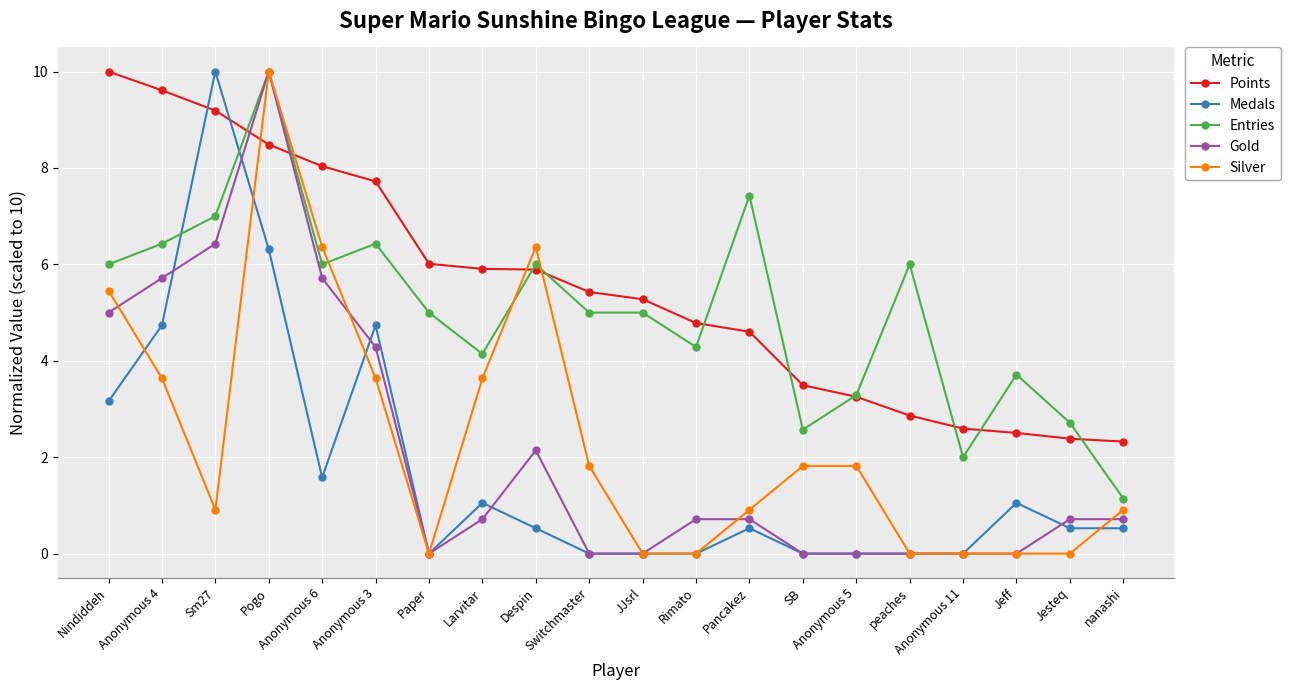

Reading left to right, what are all the values shown in this chart?

Points: Nindiddeh=10.0	Anonymous 4=9.6	Sm27=9.2	Pogo=8.5	Anonymous 6=8.0	Anonymous 3=7.7	Paper=6.0	Larvitar=5.9	Despin=5.9	Switchmaster=5.4	JJsrl=5.3	Rimato=4.8	Pancakez=4.6	SB=3.5	Anonymous 5=3.3	peaches=2.9	Anonymous 11=2.6	Jeff=2.5	Jesteq=2.4	nanashi=2.3
Medals: Nindiddeh=3.2	Anonymous 4=4.7	Sm27=10.0	Pogo=6.3	Anonymous 6=1.6	Anonymous 3=4.7	Paper=0.0	Larvitar=1.1	Despin=0.5	Switchmaster=0.0	JJsrl=0.0	Rimato=0.0	Pancakez=0.5	SB=0.0	Anonymous 5=0.0	peaches=0.0	Anonymous 11=0.0	Jeff=1.1	Jesteq=0.5	nanashi=0.5
Entries: Nindiddeh=6.0	Anonymous 4=6.4	Sm27=7.0	Pogo=10.0	Anonymous 6=6.0	Anonymous 3=6.4	Paper=5.0	Larvitar=4.1	Despin=6.0	Switchmaster=5.0	JJsrl=5.0	Rimato=4.3	Pancakez=7.4	SB=2.6	Anonymous 5=3.3	peaches=6.0	Anonymous 11=2.0	Jeff=3.7	Jesteq=2.7	nanashi=1.1
Gold: Nindiddeh=5.0	Anonymous 4=5.7	Sm27=6.4	Pogo=10.0	Anonymous 6=5.7	Anonymous 3=4.3	Paper=0.0	Larvitar=0.7	Despin=2.1	Switchmaster=0.0	JJsrl=0.0	Rimato=0.7	Pancakez=0.7	SB=0.0	Anonymous 5=0.0	peaches=0.0	Anonymous 11=0.0	Jeff=0.0	Jesteq=0.7	nanashi=0.7
Silver: Nindiddeh=5.5	Anonymous 4=3.6	Sm27=0.9	Pogo=10.0	Anonymous 6=6.4	Anonymous 3=3.6	Paper=0.0	Larvitar=3.6	Despin=6.4	Switchmaster=1.8	JJsrl=0.0	Rimato=0.0	Pancakez=0.9	SB=1.8	Anonymous 5=1.8	peaches=0.0	Anonymous 11=0.0	Jeff=0.0	Jesteq=0.0	nanashi=0.9